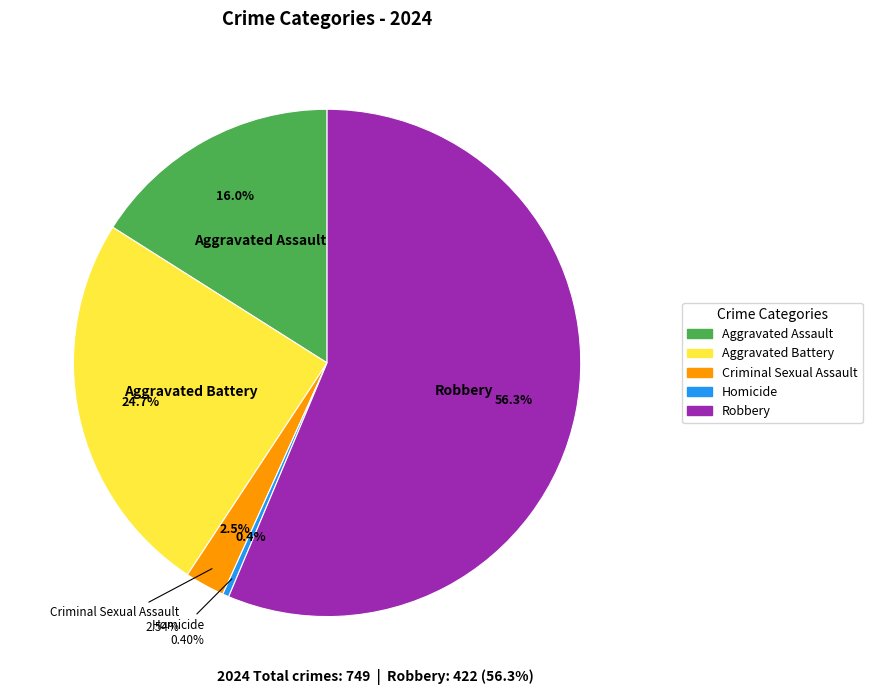

What is the change in value from Aggravated Battery to Robbery?

+237